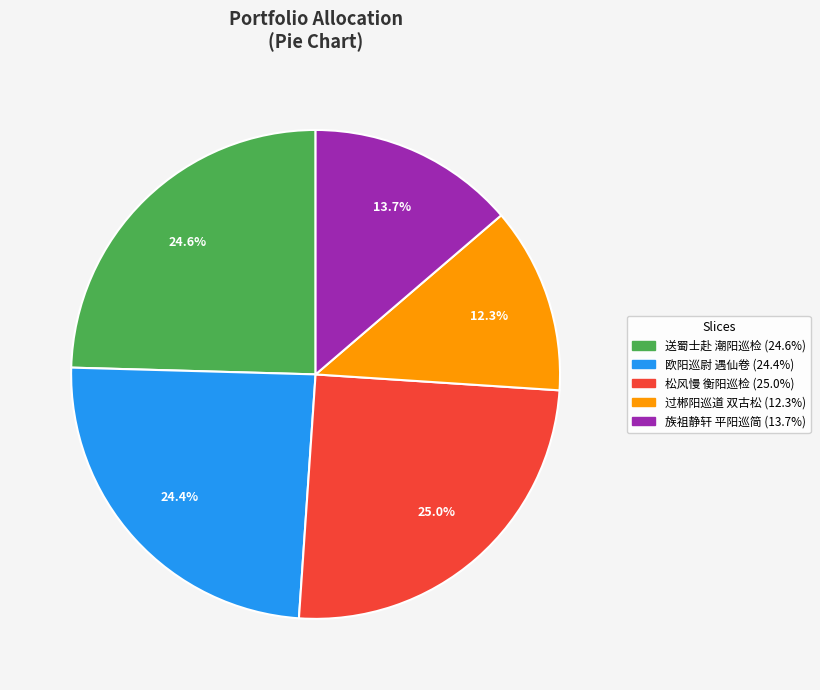

Is there any slice that represents more than half of the pie?

No